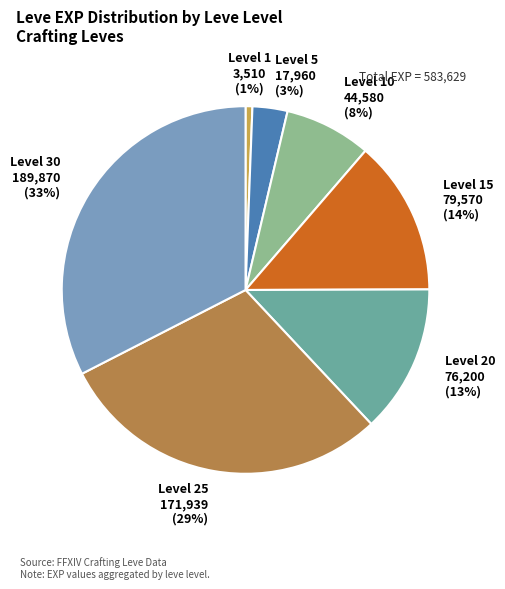

To the nearest percent, what is the difference between the Level 20 and Level 25 slice percentages?

16%